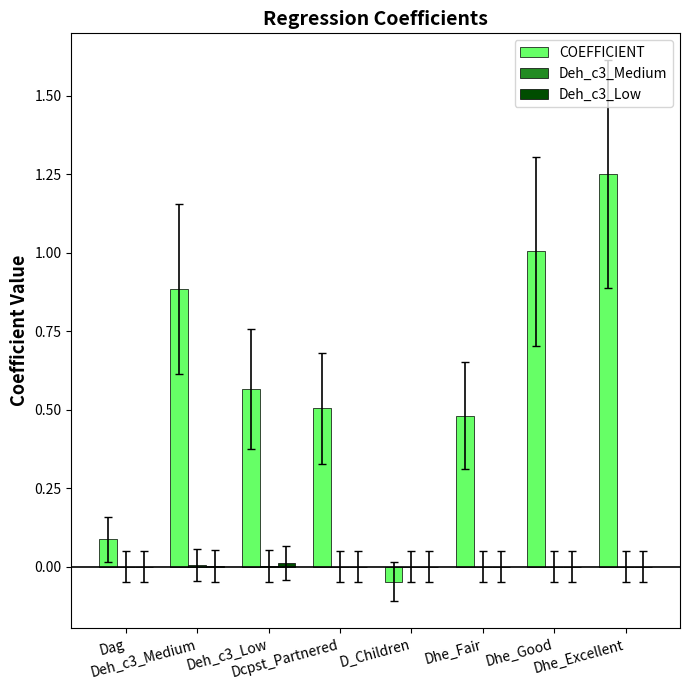

What is the sum of all COEFFICIENT values?

4.7